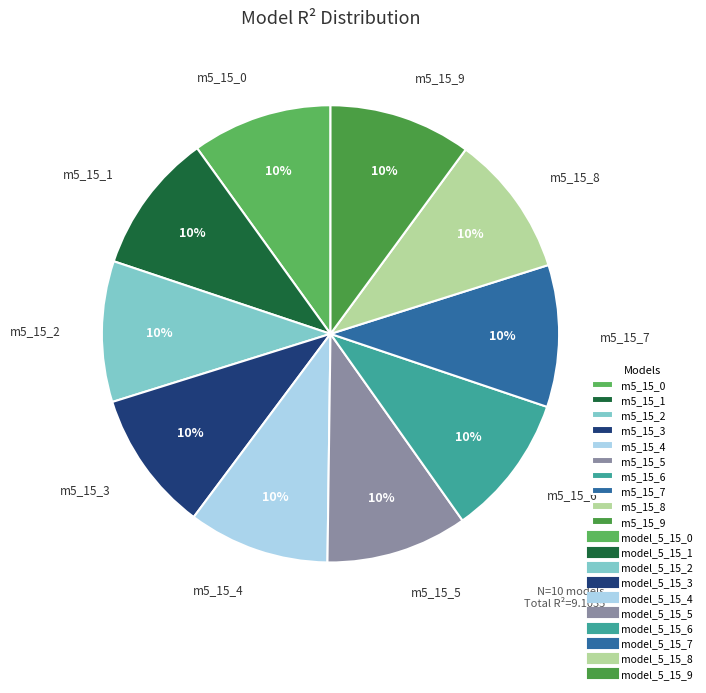

To the nearest percent, what is the average slice percentage?

10%